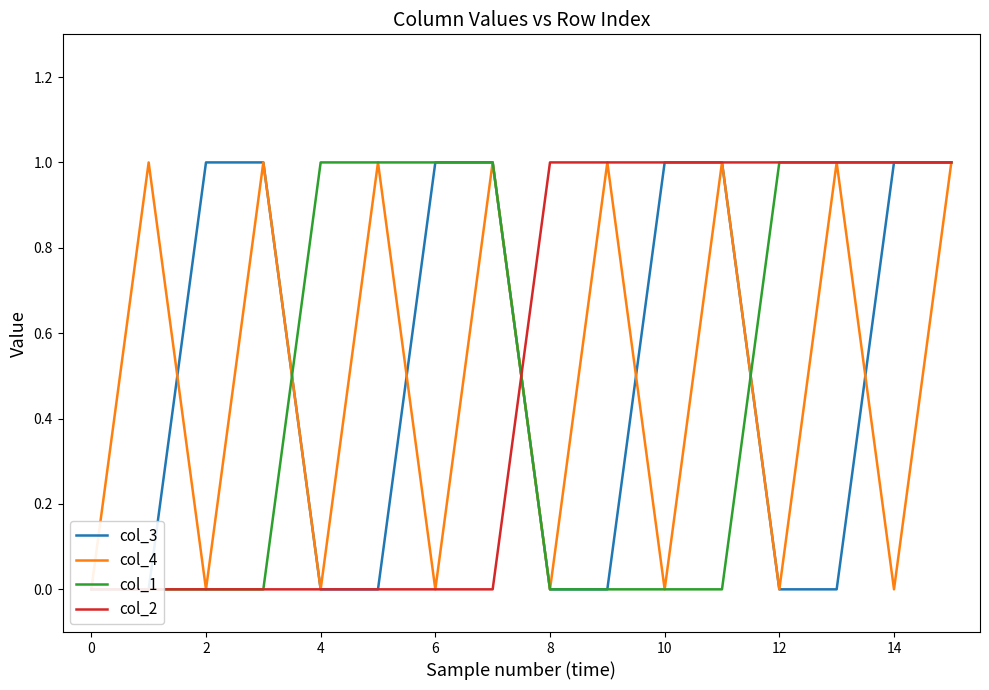

What value does the col_3 series have at 6?

1